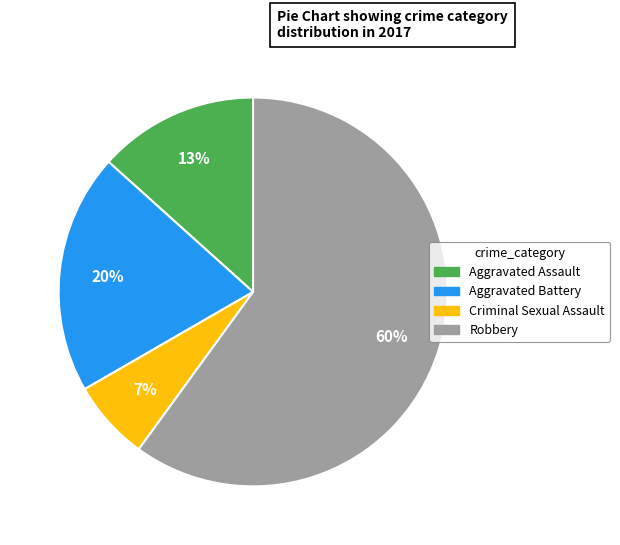

Count the number of slices in the pie.

4